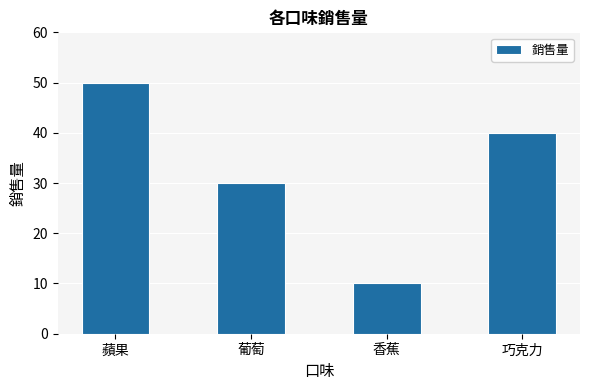

What is the label of the 1st bar from the right?

巧克力